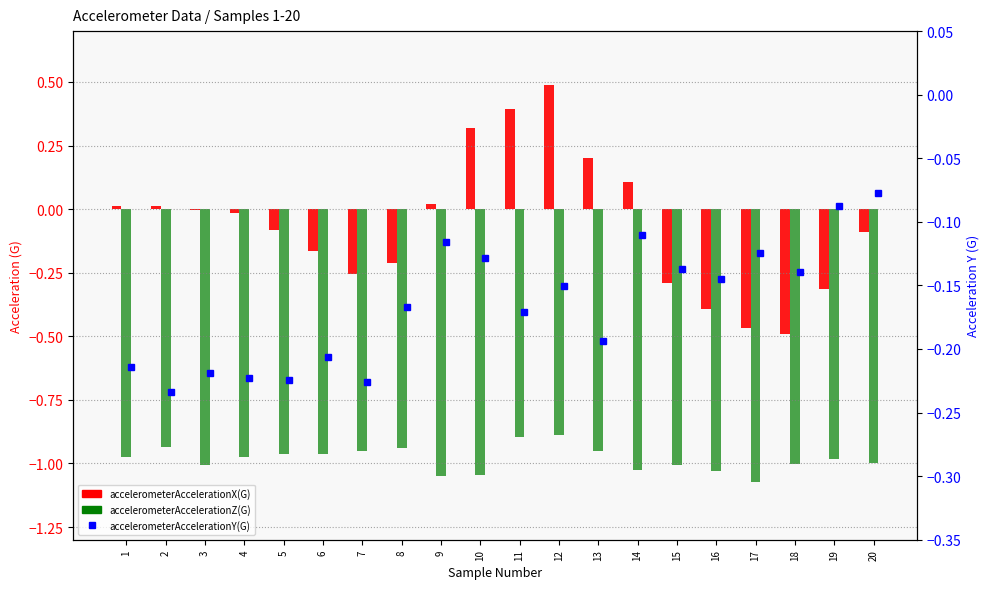

How many values in accelerometerAccelerationX(G) are above zero?

8